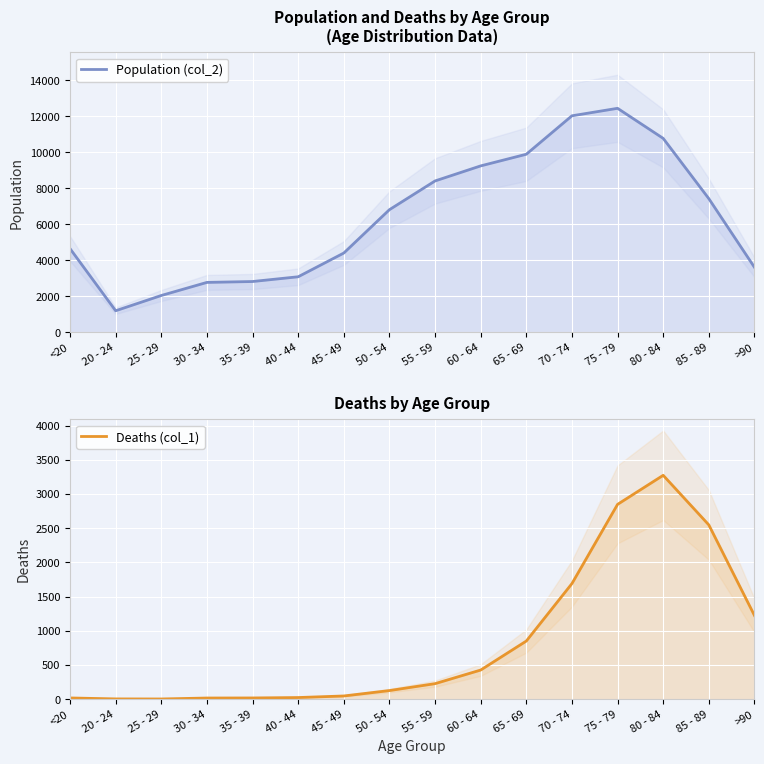

Where is the first local maximum for Population (col_2)?

75 - 79